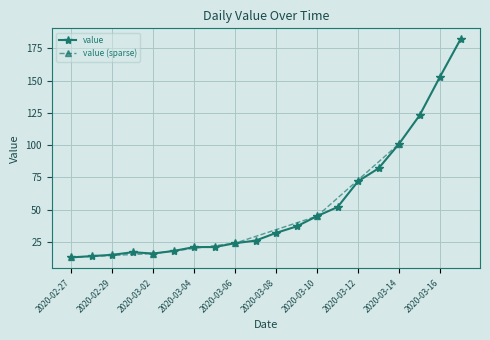

Which category has the lowest value across all series?

2020-02-27